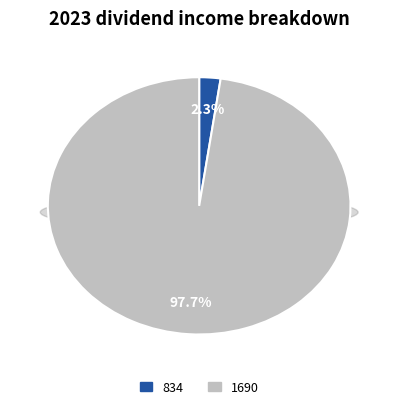

To the nearest percent, what is the combined percentage of 834 and 1690?

100%